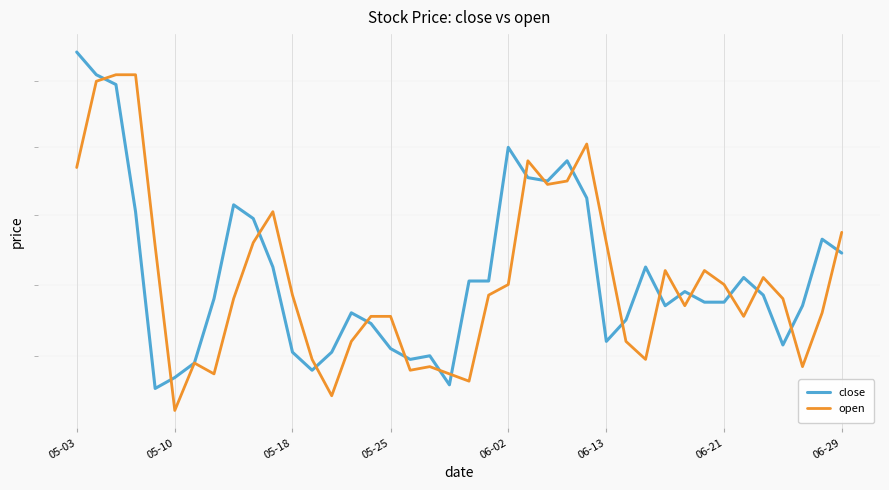

Between 12 and 31, which series saw the biggest shift?

close